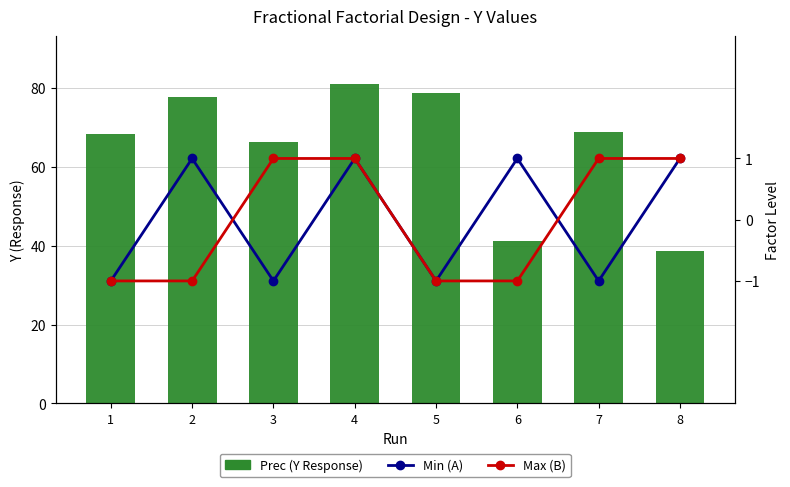

Reading left to right, what are all the values shown in this chart?

Prec (Y Response): 68.4	77.7	66.4	81.0	78.6	41.2	68.7	38.7
Min (A): -1.0	1.0	-1.0	1.0	-1.0	1.0	-1.0	1.0
Max (B): -1.0	-1.0	1.0	1.0	-1.0	-1.0	1.0	1.0